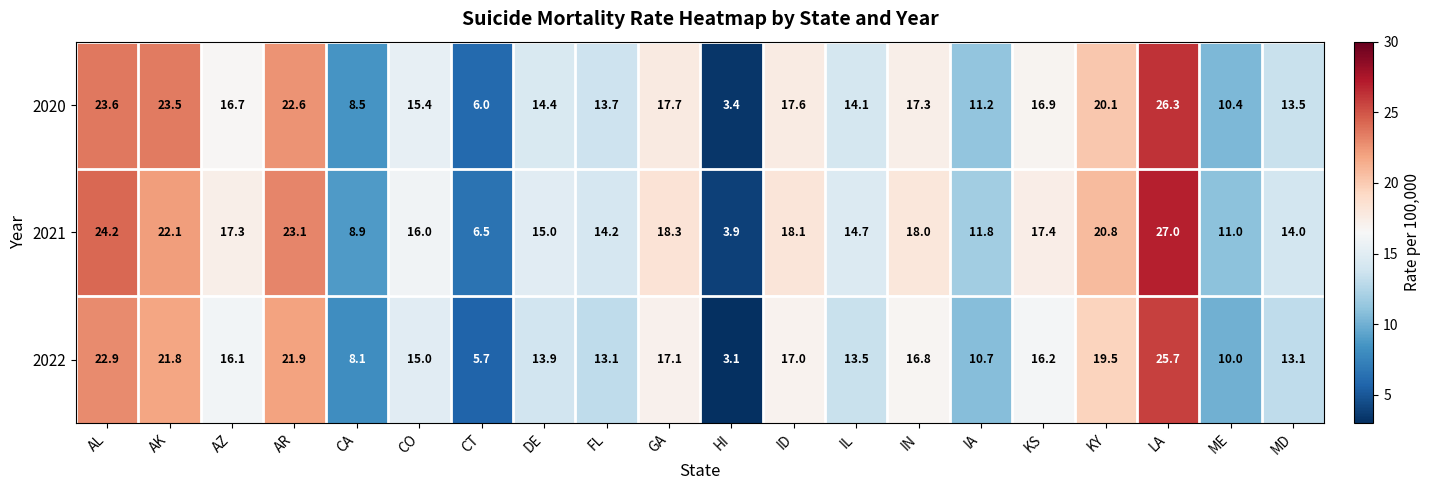

List the series in order of their overall mean, highest first.

2021, 2020, 2022